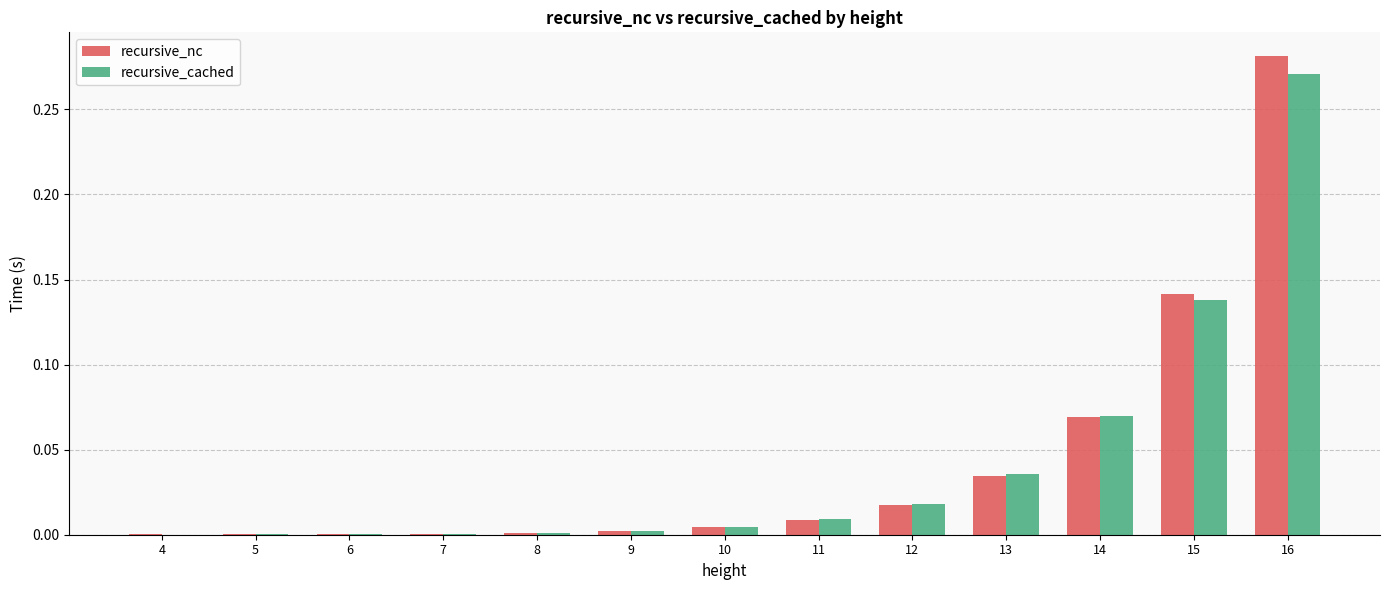

Is it true that recursive_cached equals 0.0 at 11?

True